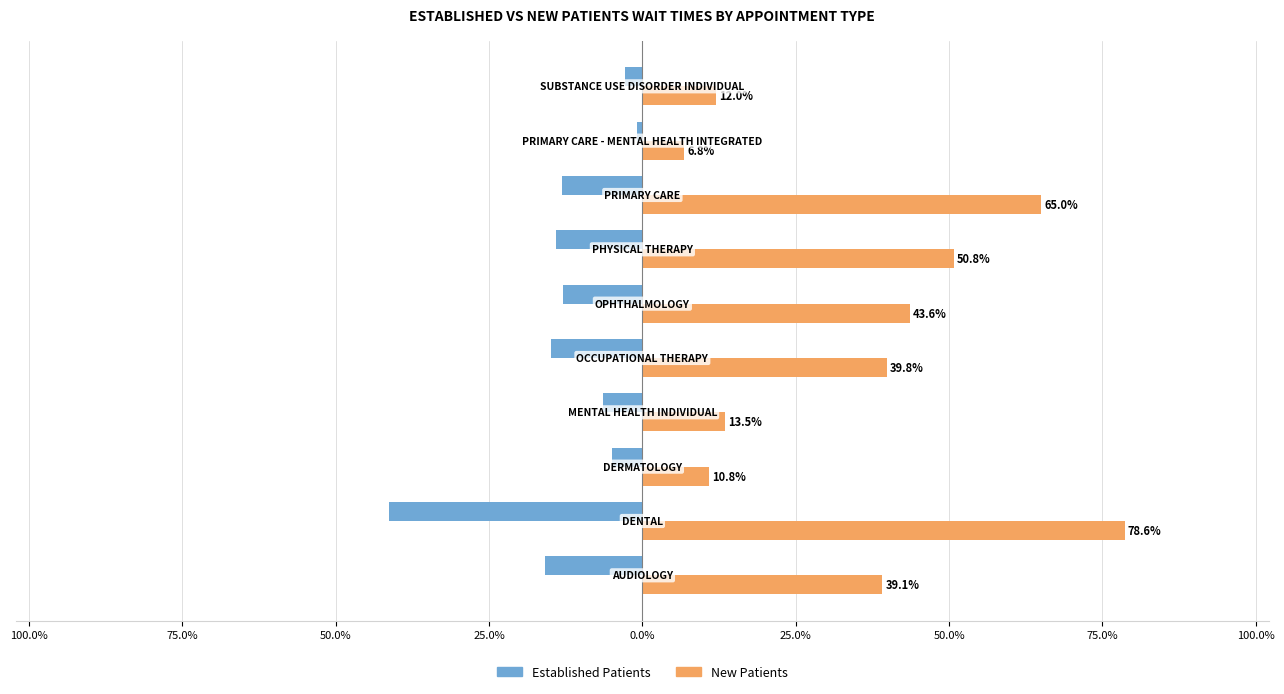

Which series has the largest range (max minus min)?

New Patients